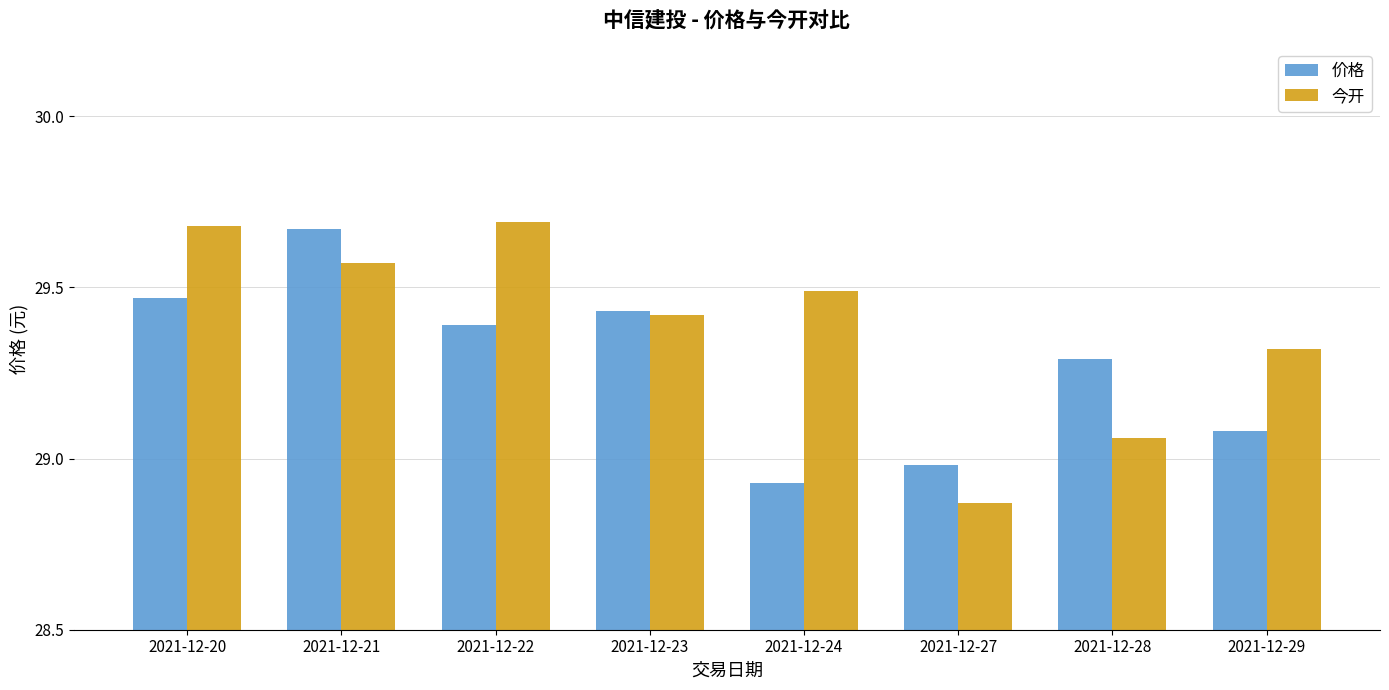

How many values in the 价格 series are below 29?

2